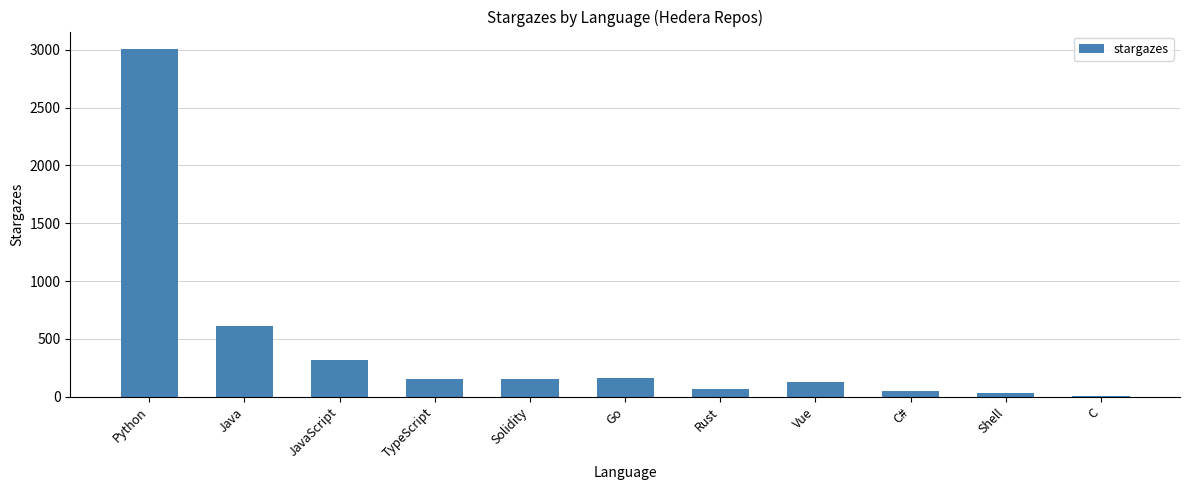

What is the label of the 2nd bar from the left?

Java